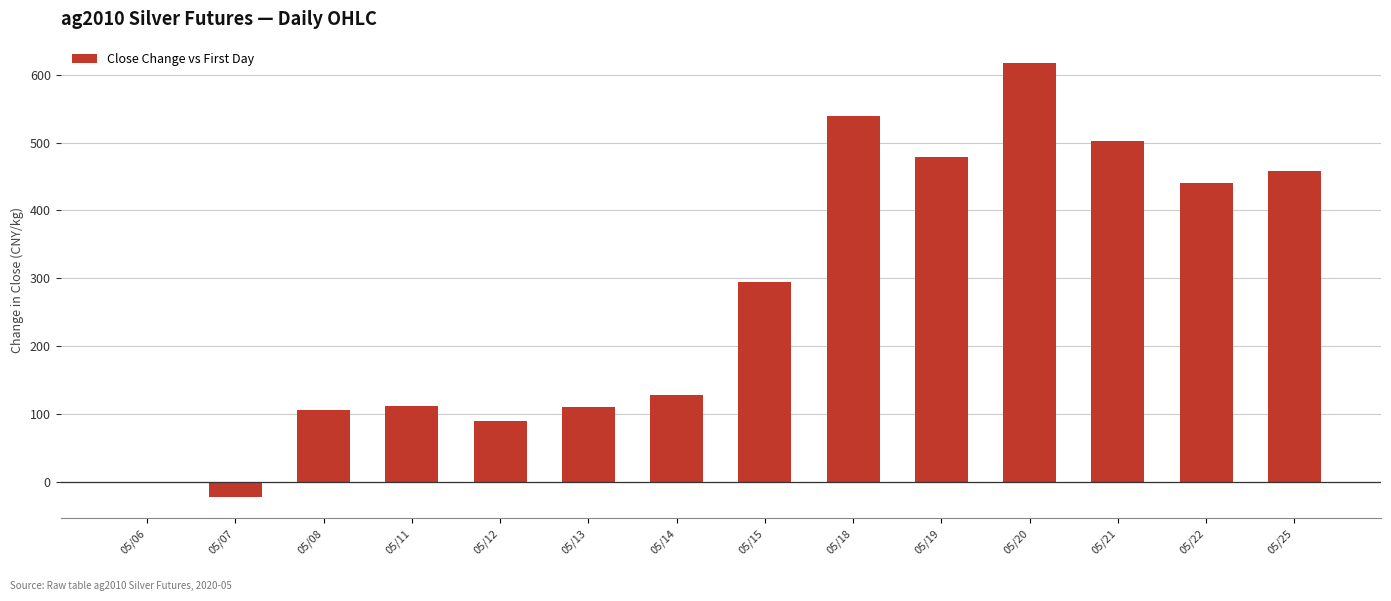

Approximately how many times larger is the value at 05/19 compared to 05/22?

1.1